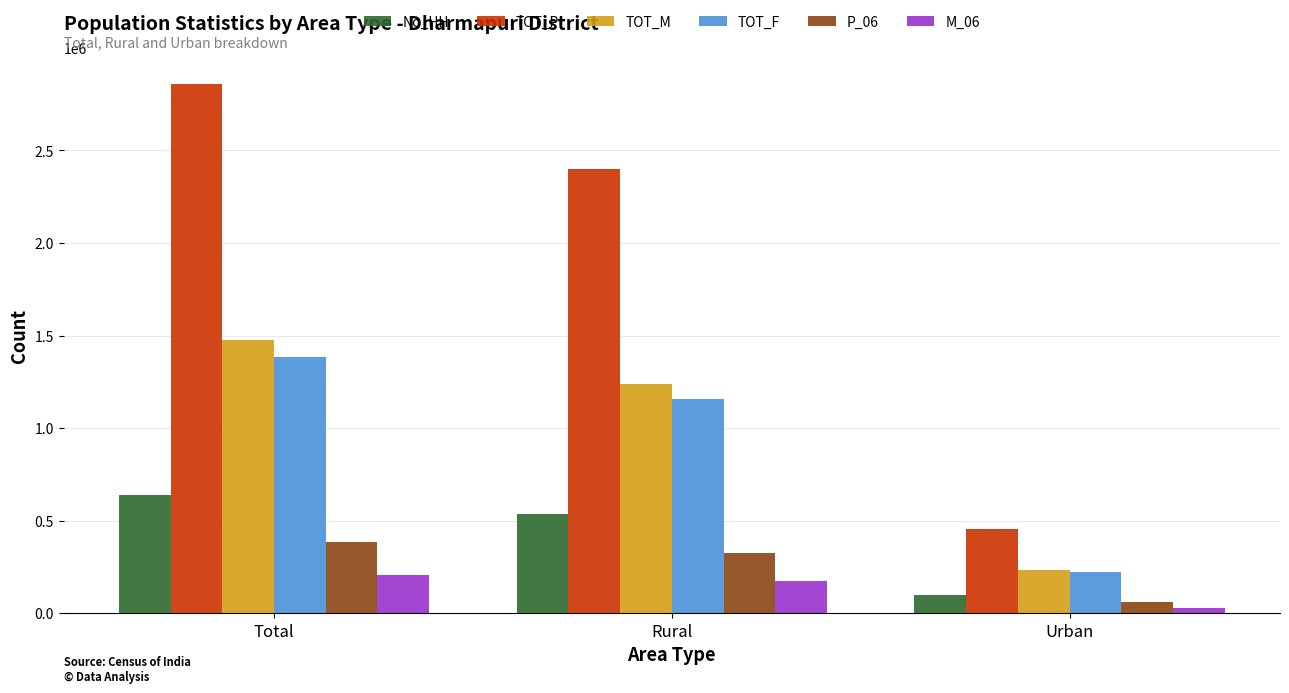

How many bars are there in total?

18